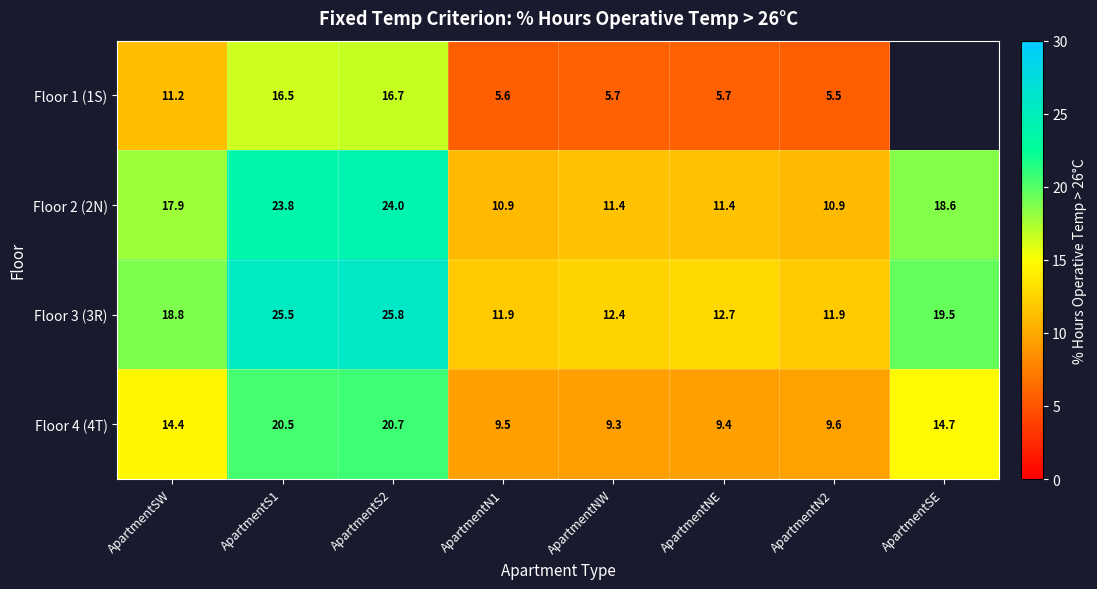

Which series changed the most between ApartmentSW and ApartmentN1?

Floor 2 (2N)